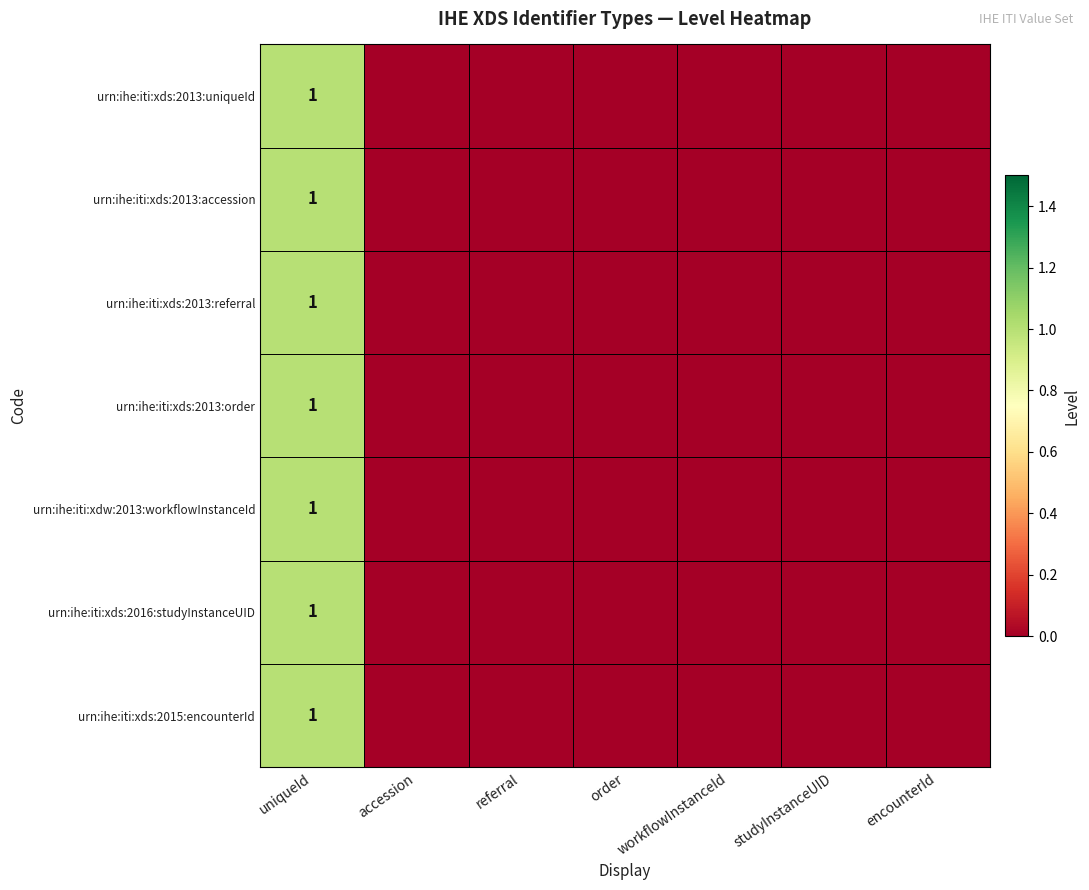

Is it true that urn:ihe:iti:xds:2016:studyInstanceUID equals 1 at uniqueId?

True